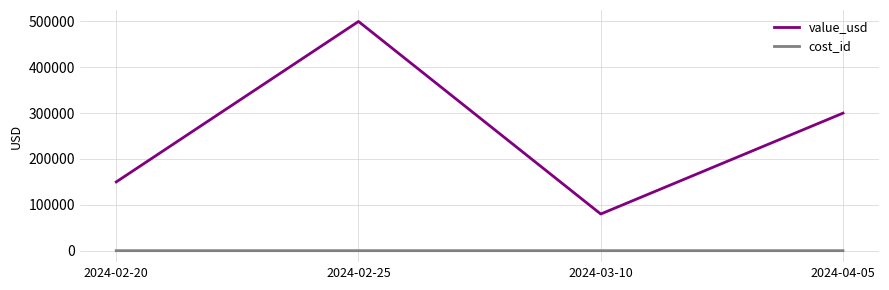

In value_usd, how many points are lower than both neighbors (excluding endpoints)?

1